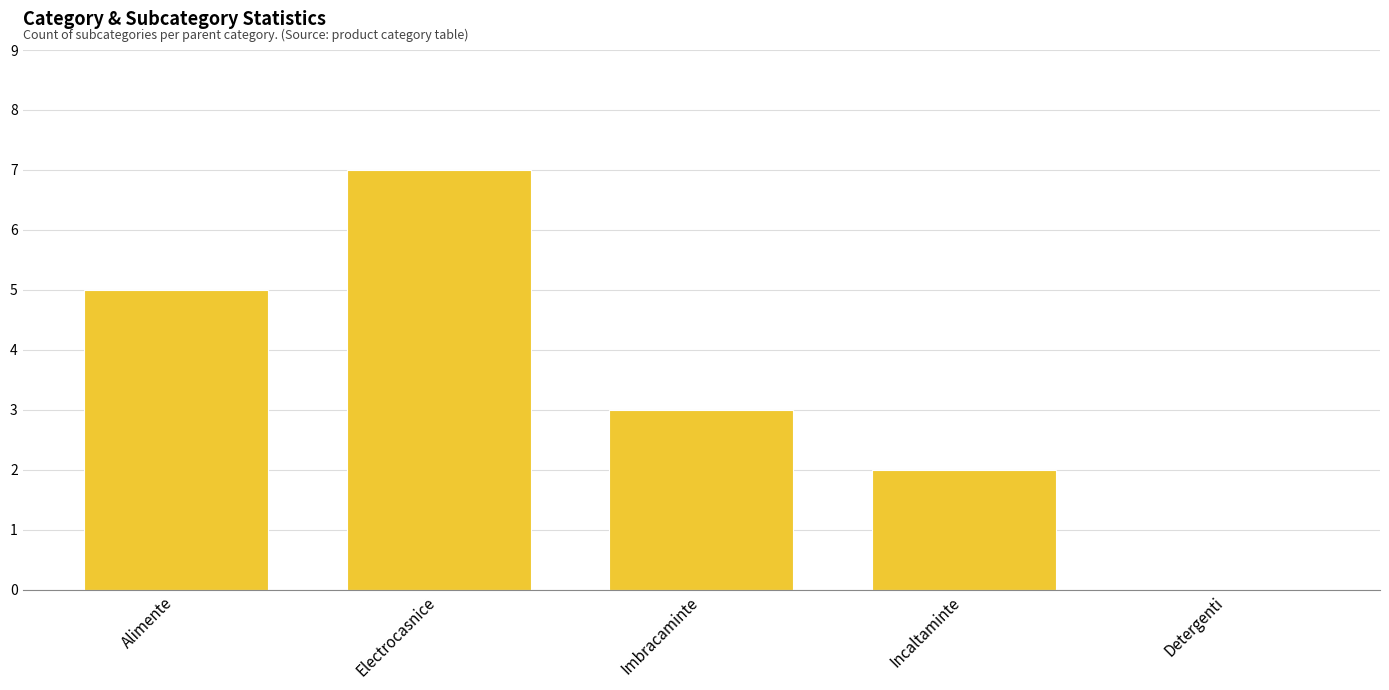

Count the number of data series in this chart.

1